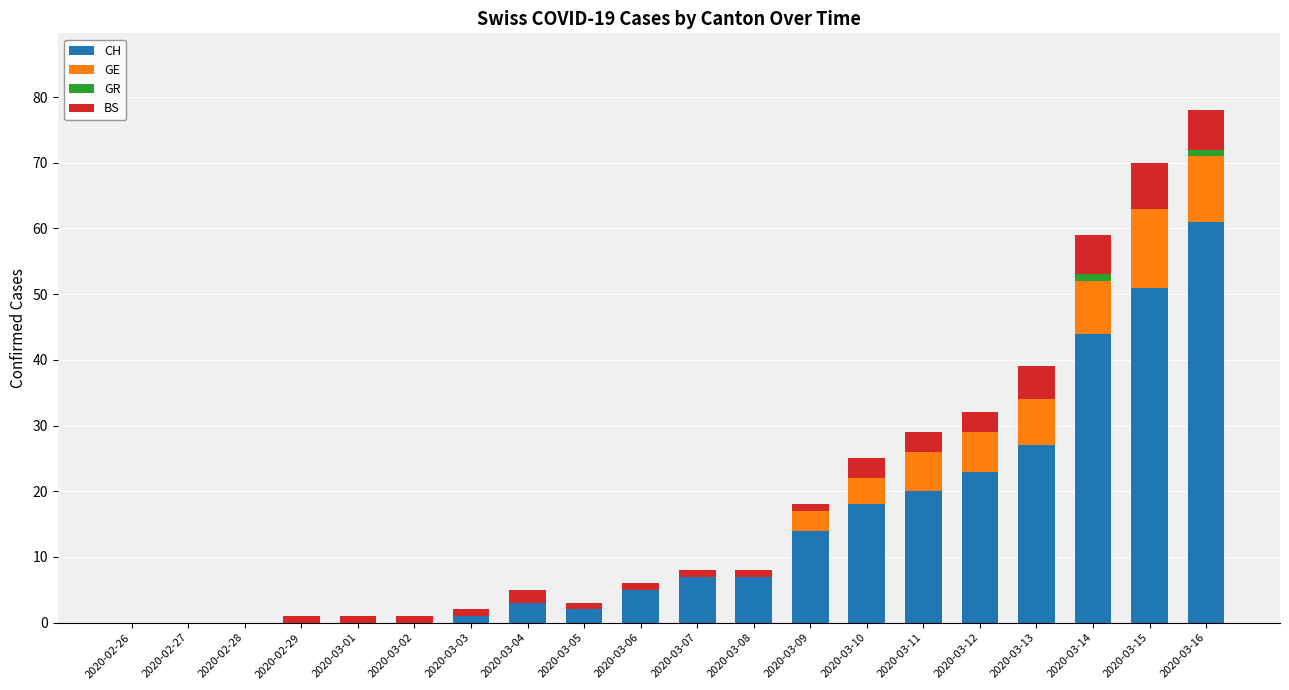

Which category has the highest value in the CH series?

2020-03-16